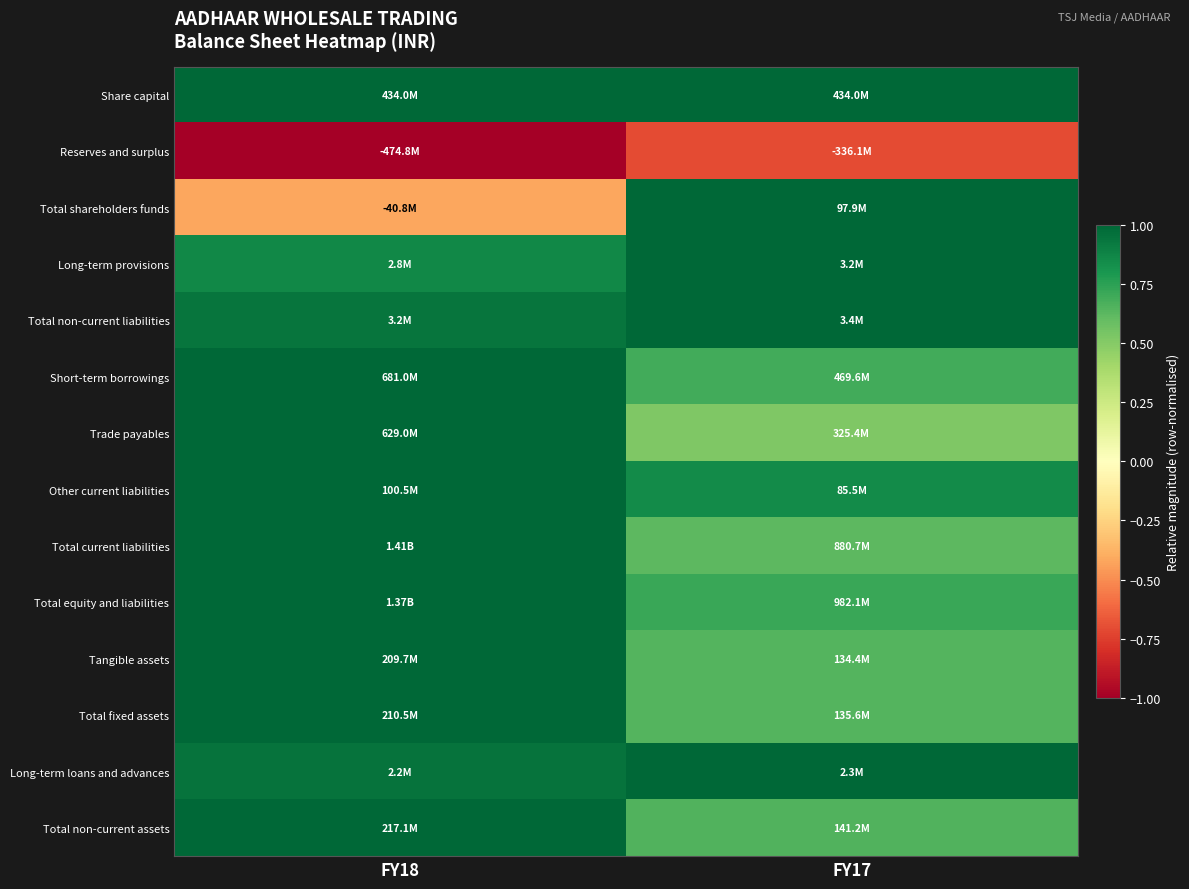

What is the total value across all series at FY18?

10.3